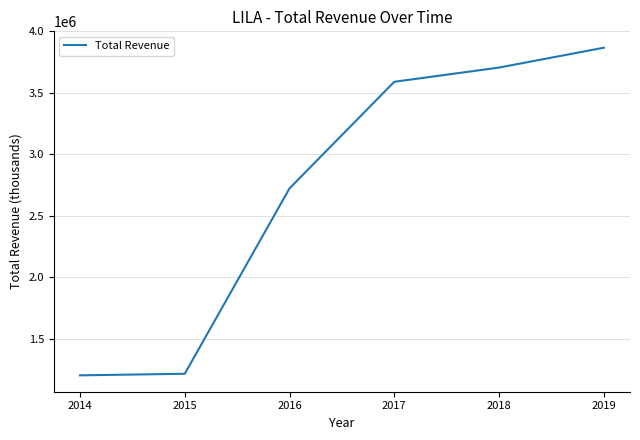

True or false: the data has more than 2 interior local peaks.

False